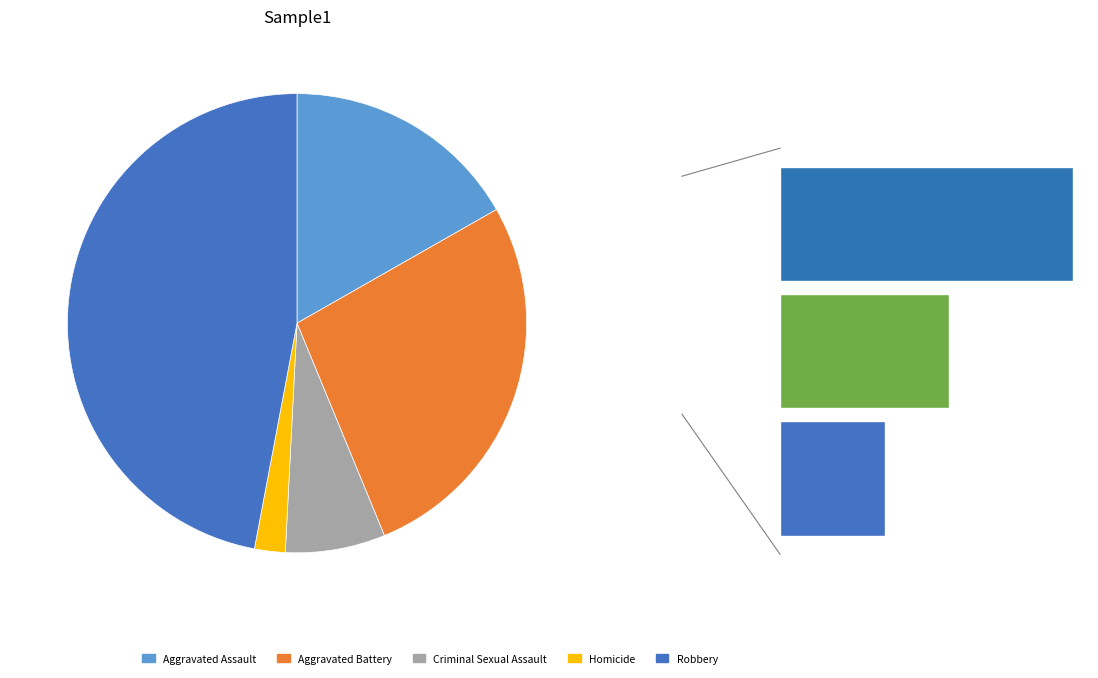

Combined, do Robbery and Homicide account for over 50%?

No